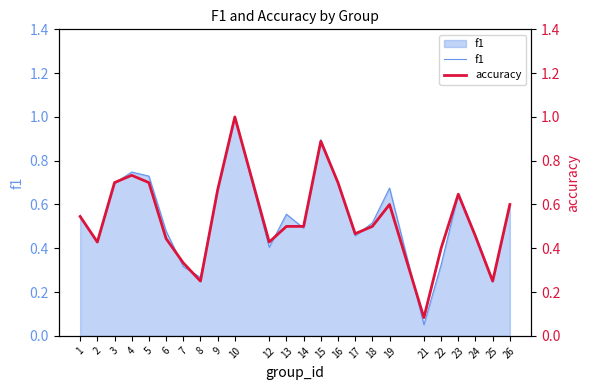

How many lines are shown in the chart?

2